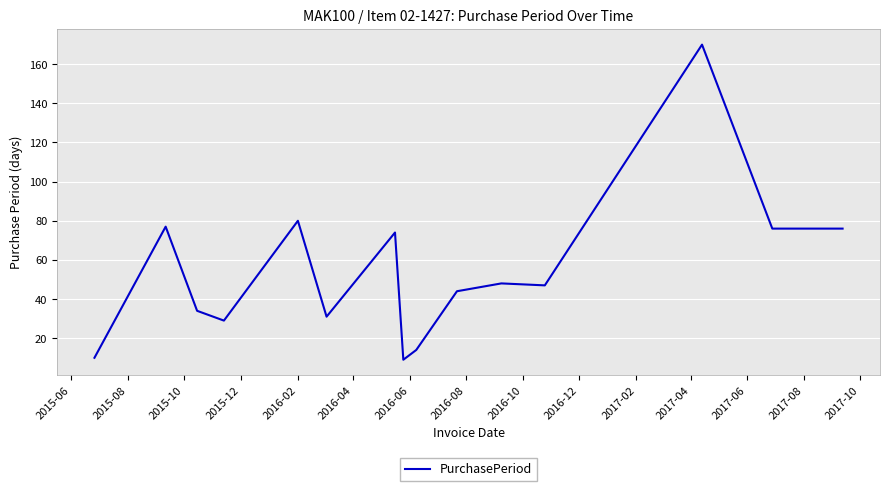

What is the maximum value shown in the chart?

170